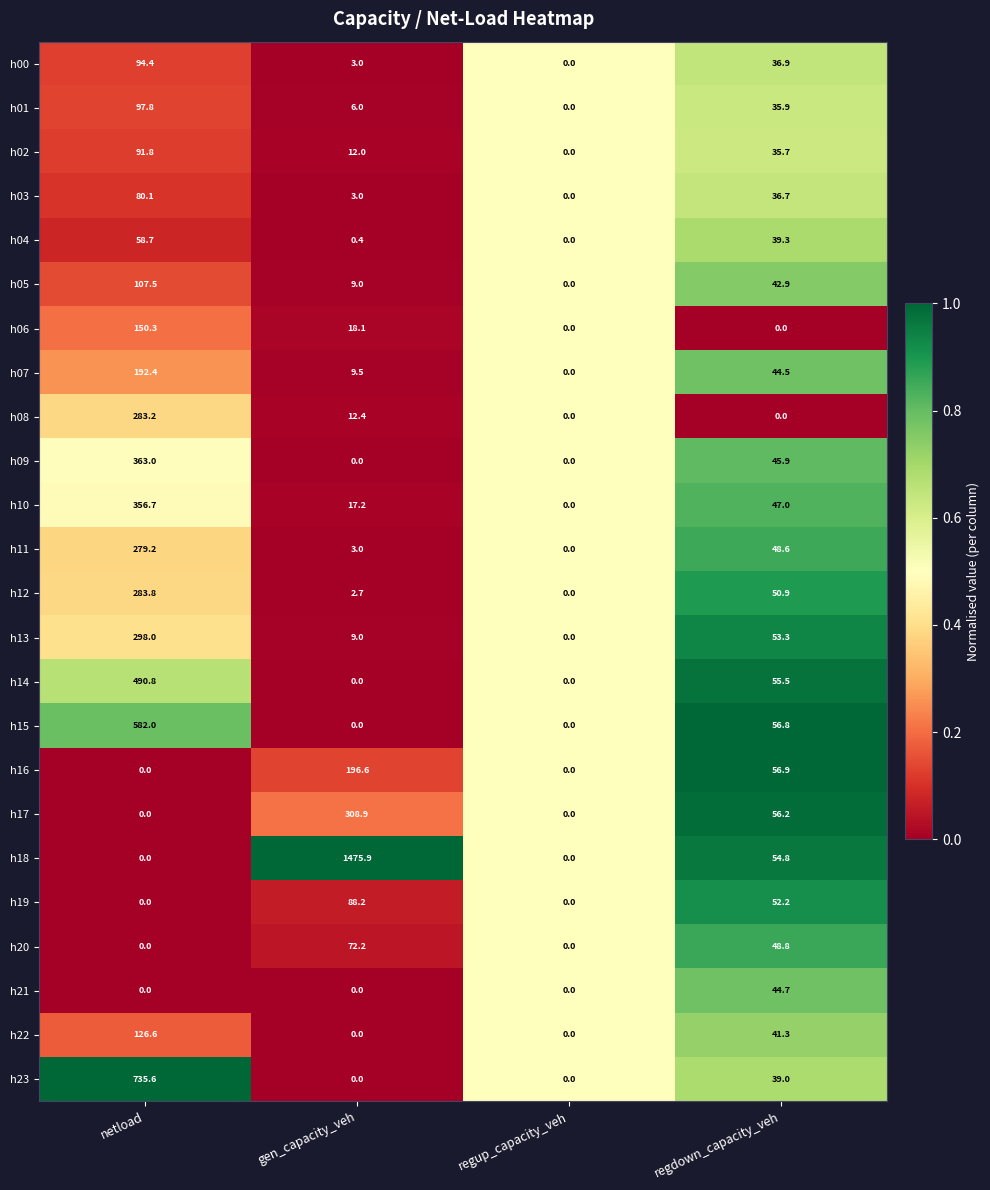

Which series changed the most between netload and gen_capacity_veh?

h18